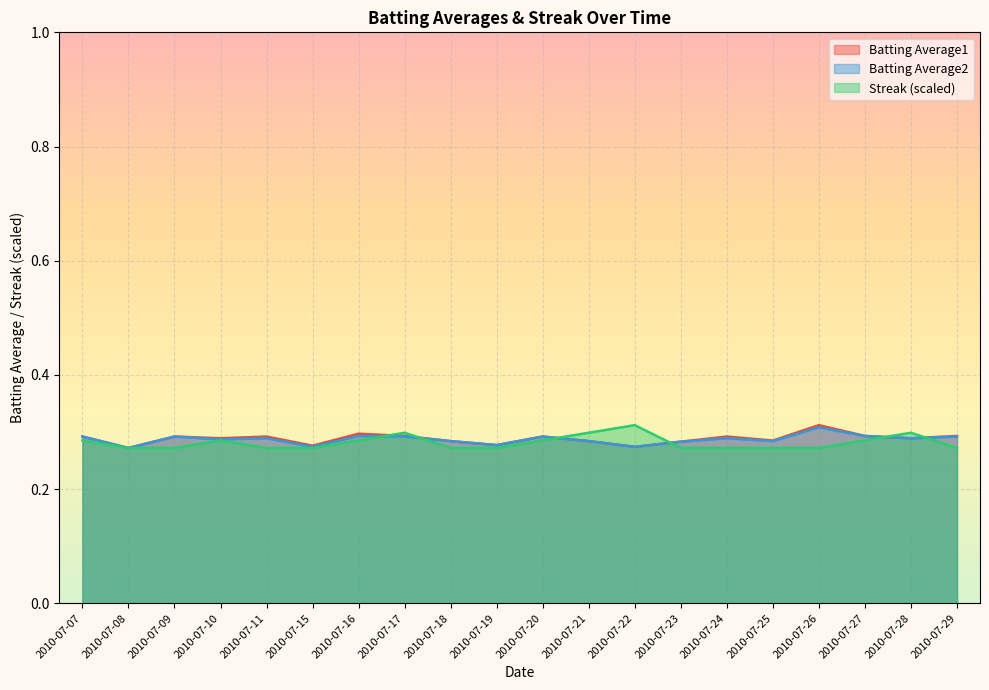

At which label is Streak closest to 0?

2010-07-08